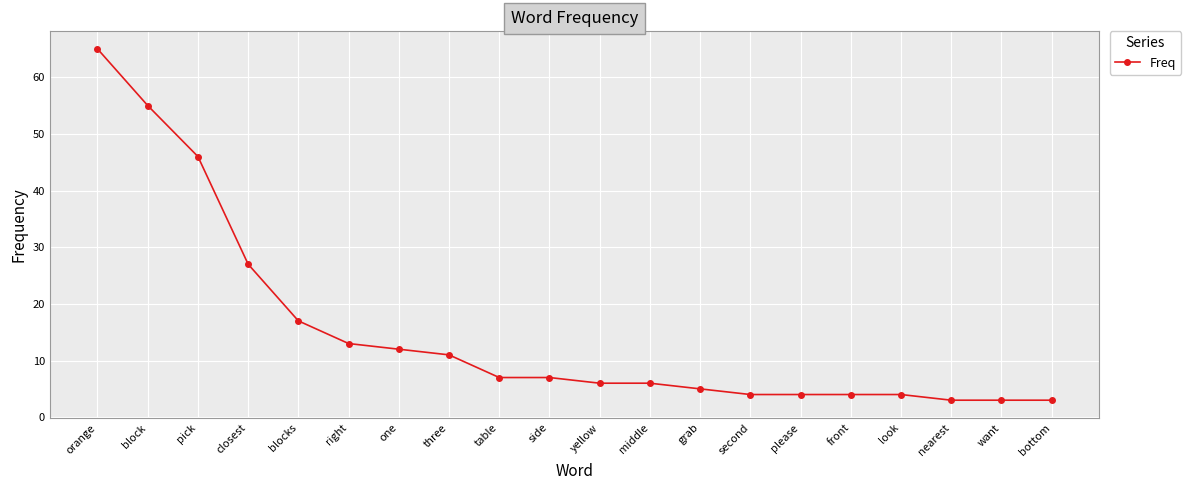

Reading left to right, list all the values displayed in this chart.

orange=65	block=55	pick=46	closest=27	blocks=17	right=13	one=12	three=11	table=7	side=7	yellow=6	middle=6	grab=5	second=4	please=4	front=4	look=4	nearest=3	want=3	bottom=3